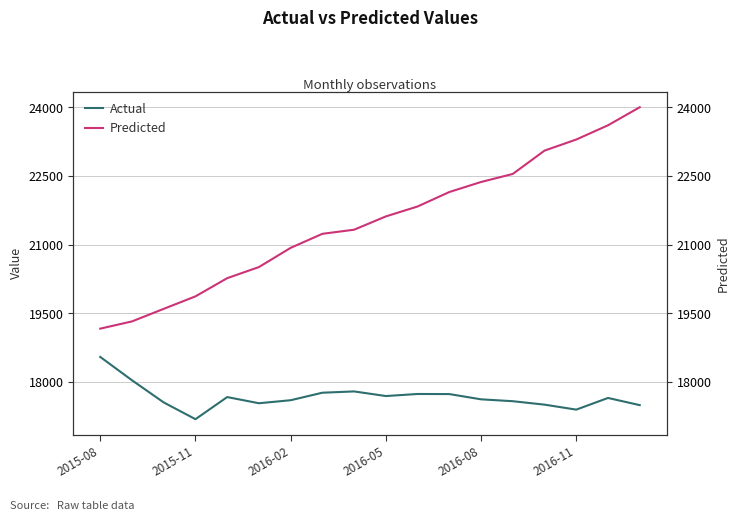

What is the difference between the Predicted values at 2016-02 and 6?

1332.4